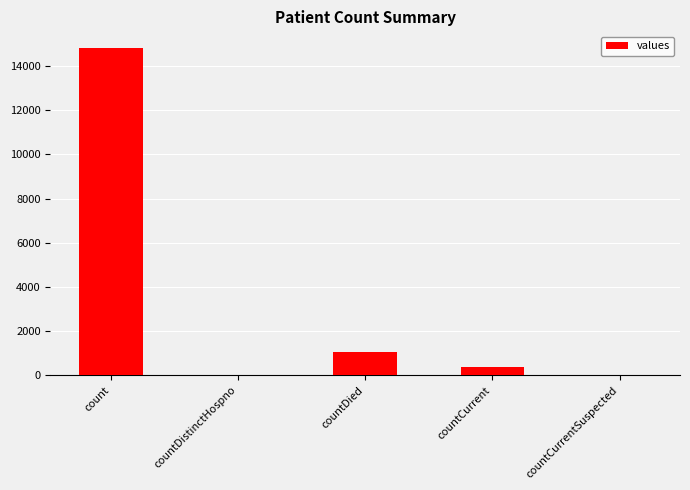

How many data points does each series have?

5